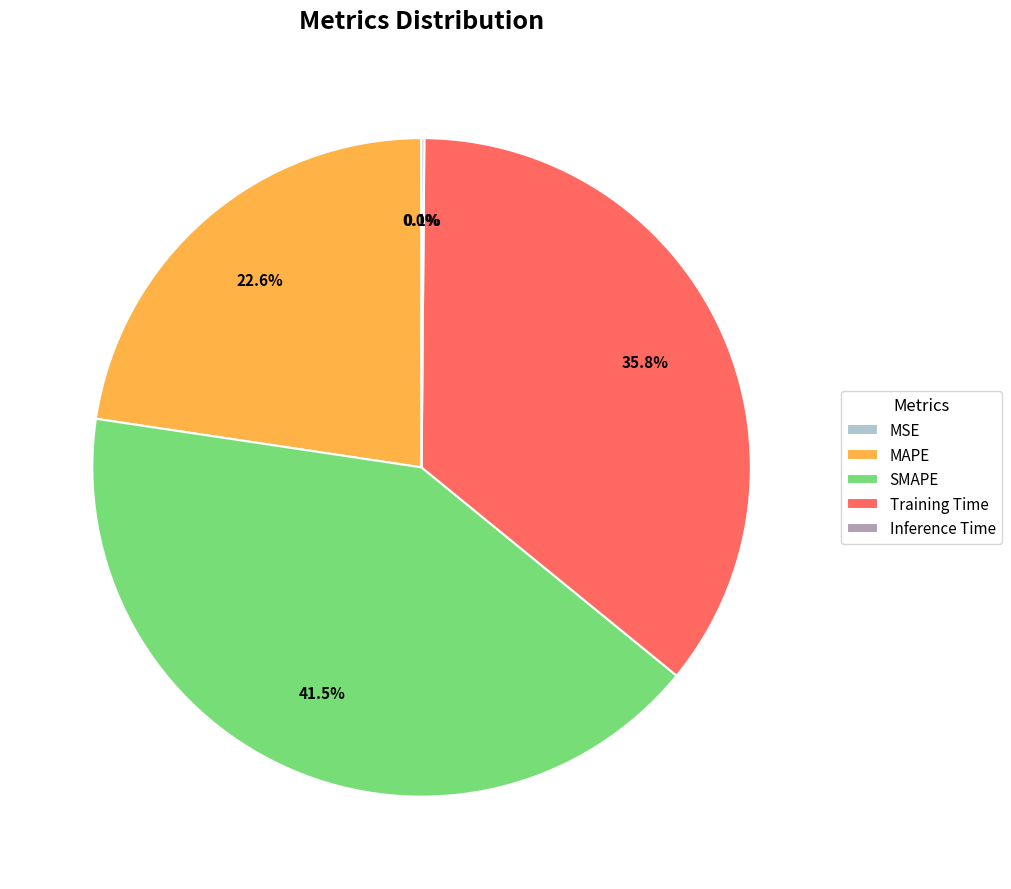

What is the largest slice in the pie chart?

SMAPE